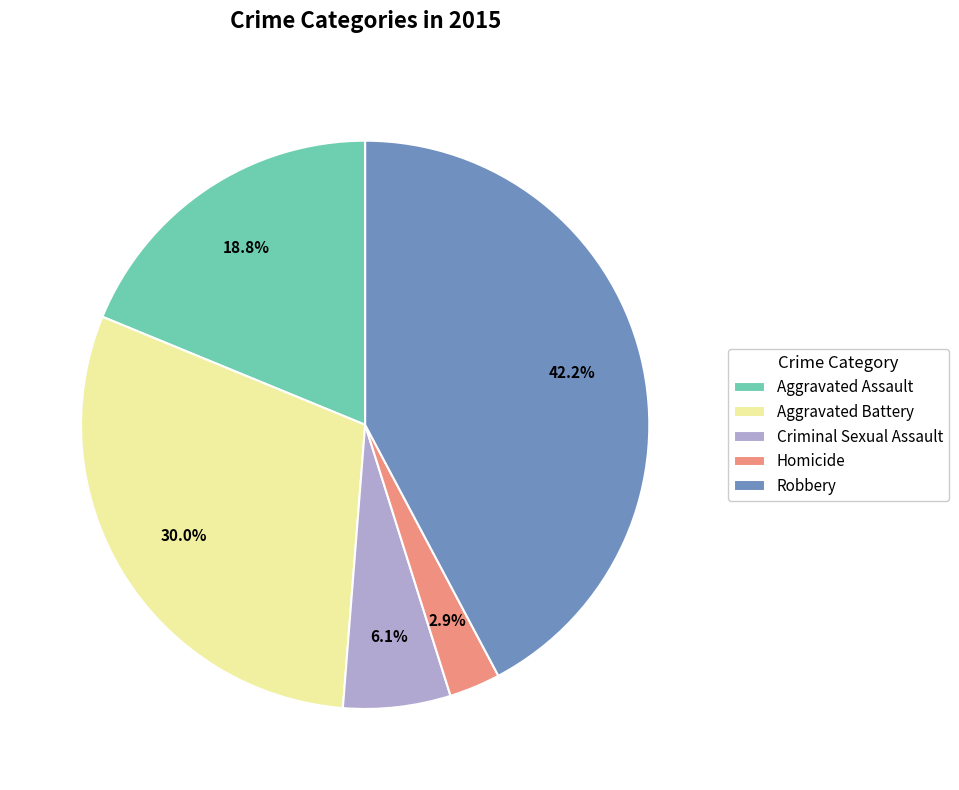

What percentage do Homicide and Criminal Sexual Assault together represent?

9.0%